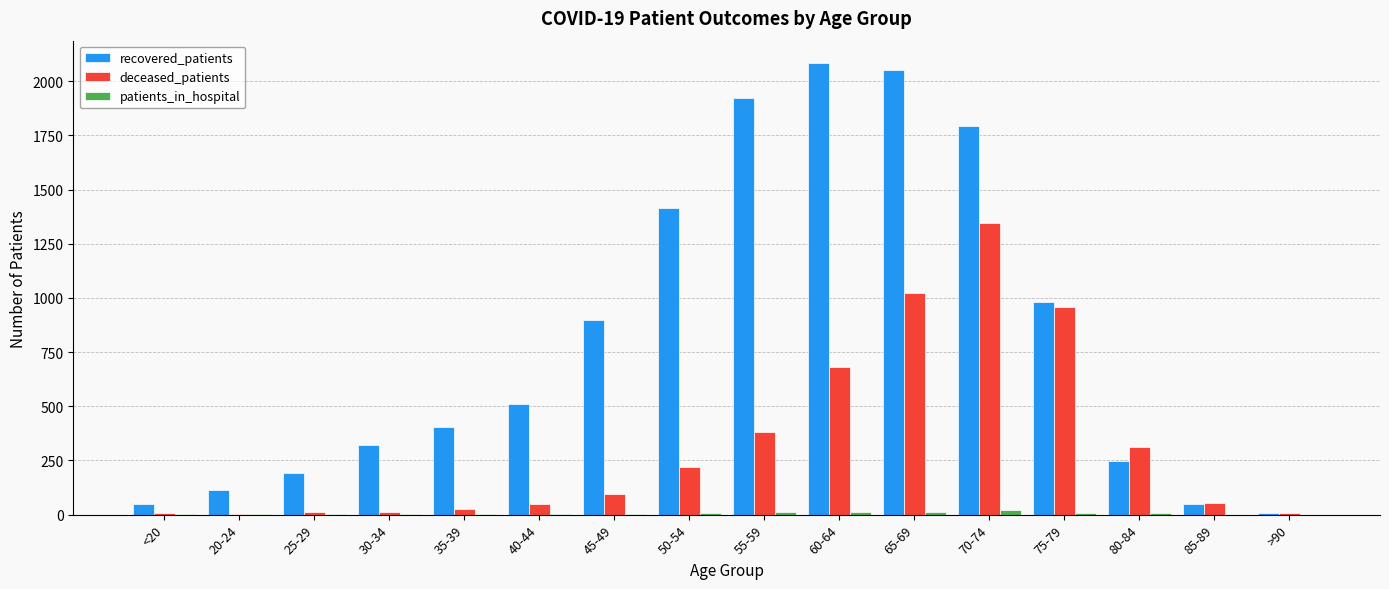

Does the chart contain stacked bars?

No